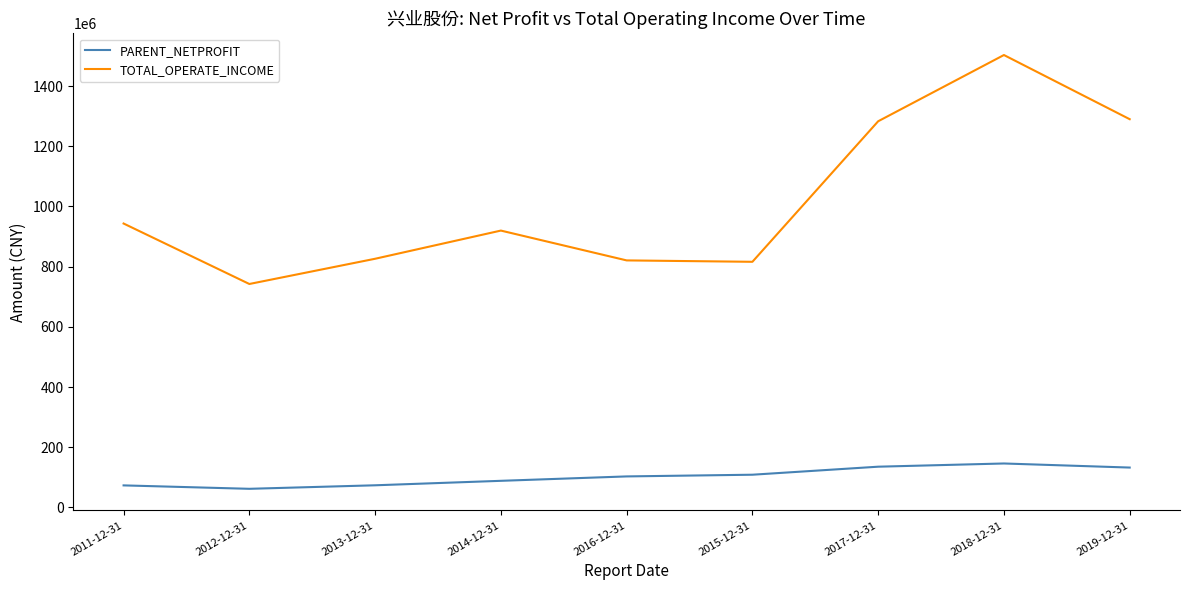

Rank the series by their maximum value, from highest to lowest.

TOTAL_OPERATE_INCOME, PARENT_NETPROFIT